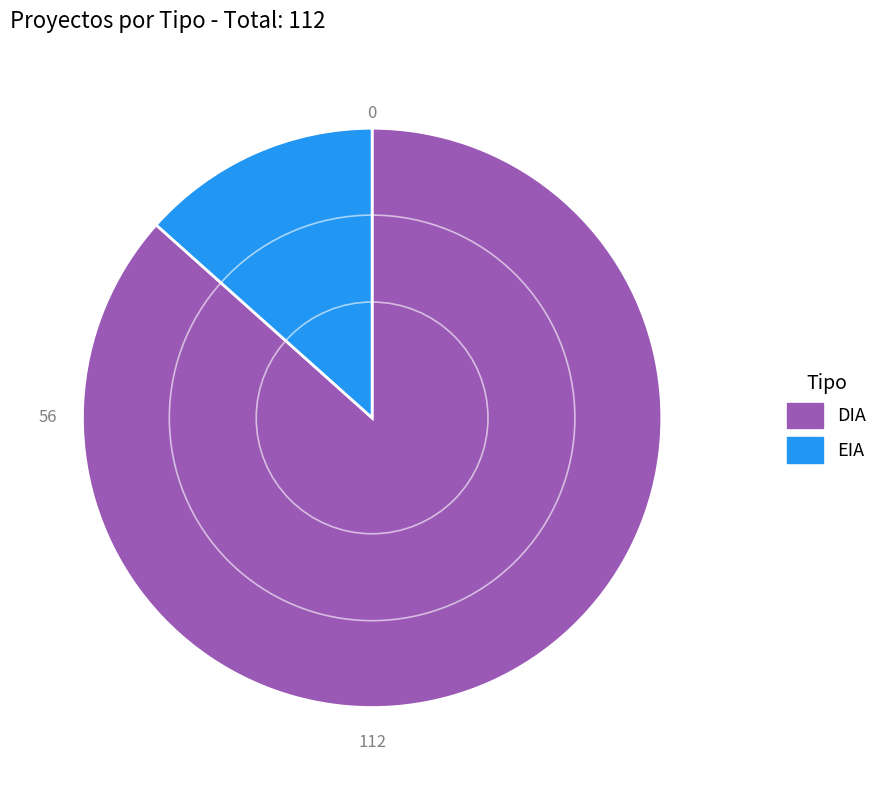

Between DIA and EIA, which is larger?

DIA